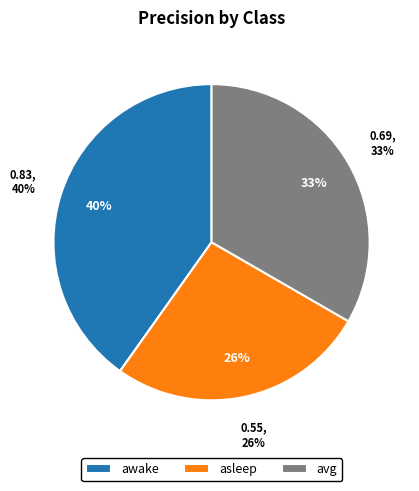

To the nearest percent, what portion does avg represent?

33%